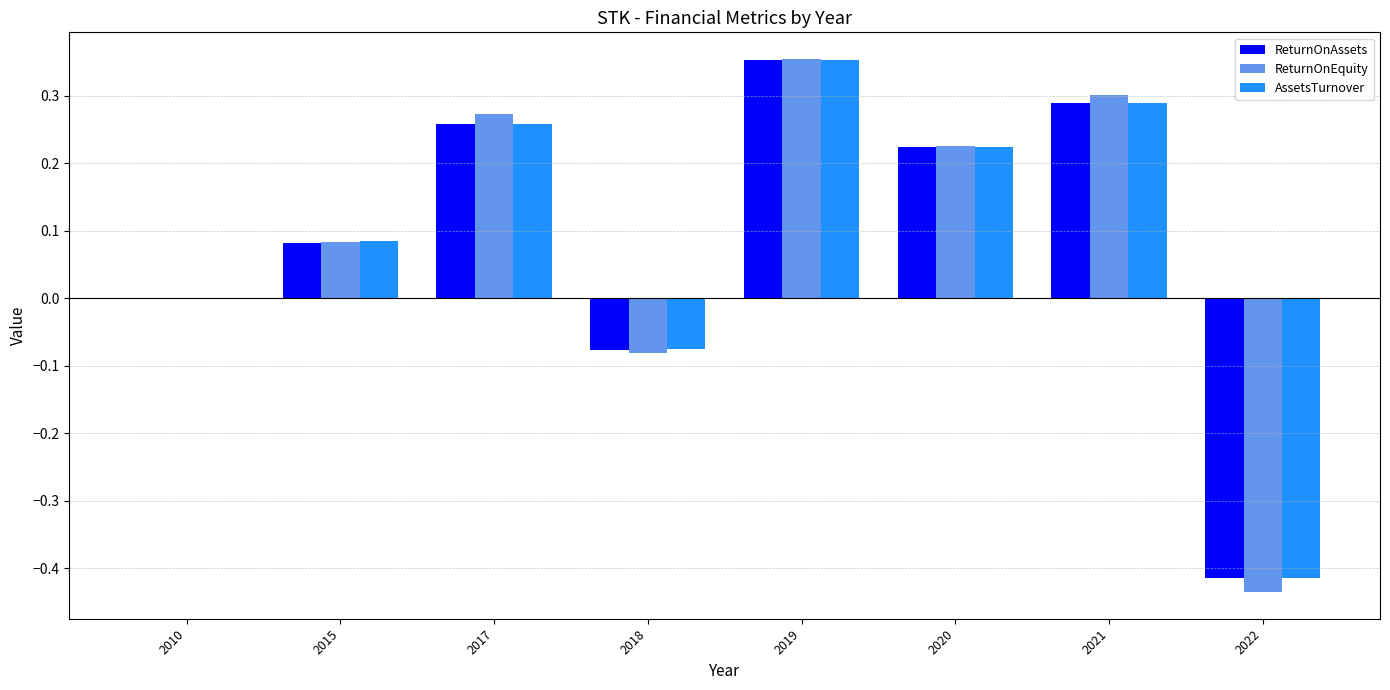

What is the sum of all ReturnOnEquity values?

0.7